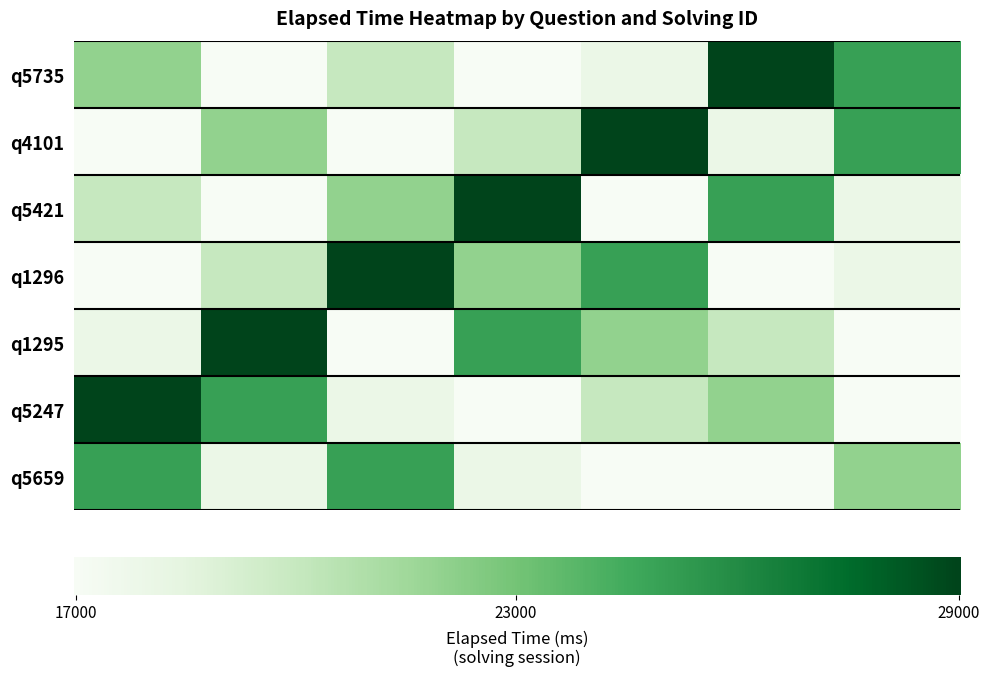

Count the number of categories in the chart.

7